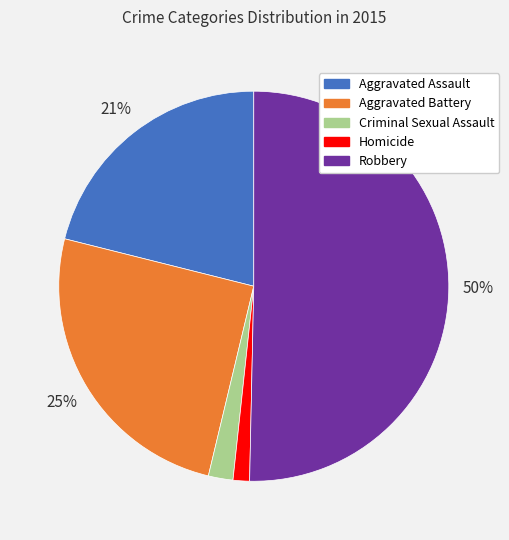

The Aggravated Assault slice represents 7% of the pie. True or false?

False